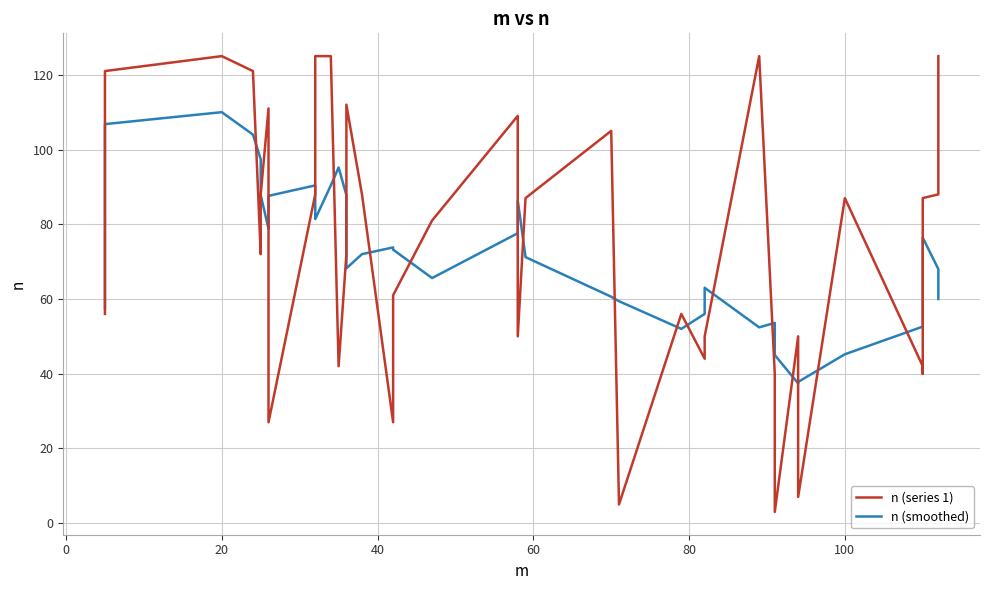

The value of n (series 1) at 9 is 119.4. True or false?

False